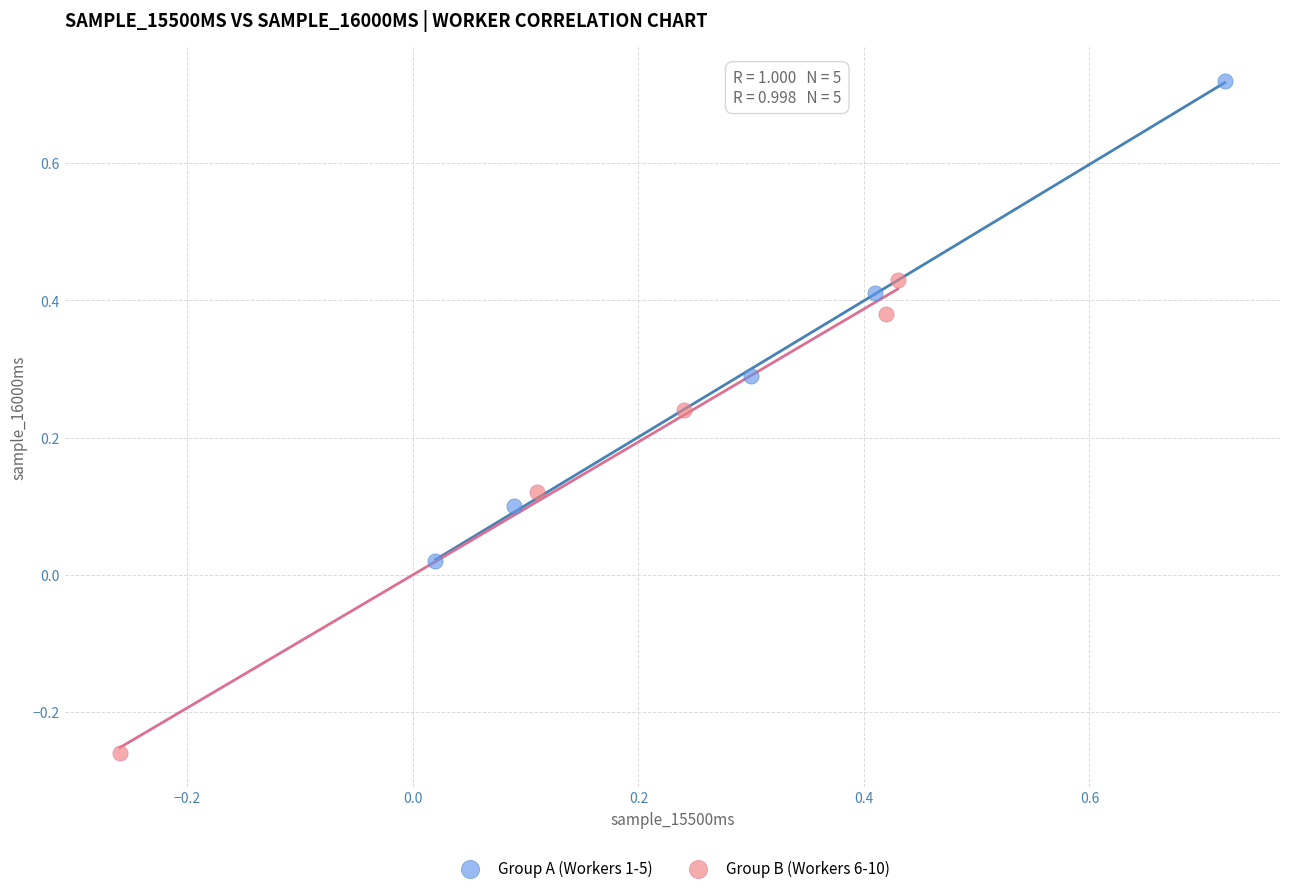

Which series contains the highest Y value?

Group A (Workers 1-5)